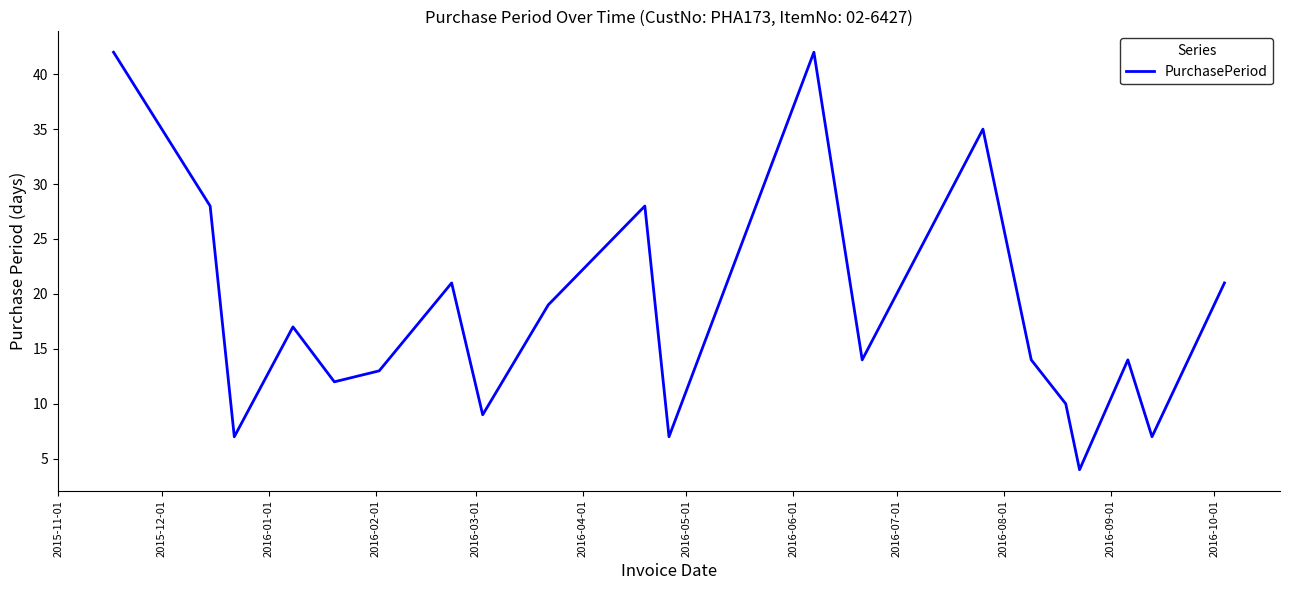

What is the difference between the maximum and minimum values?

38